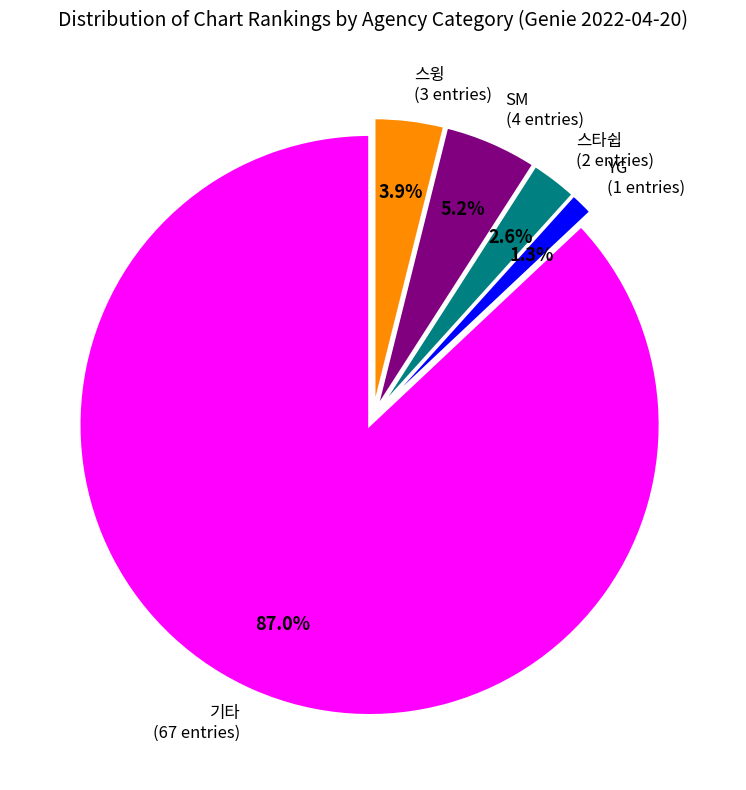

What portion of the pie excludes 스윙?

96.1%